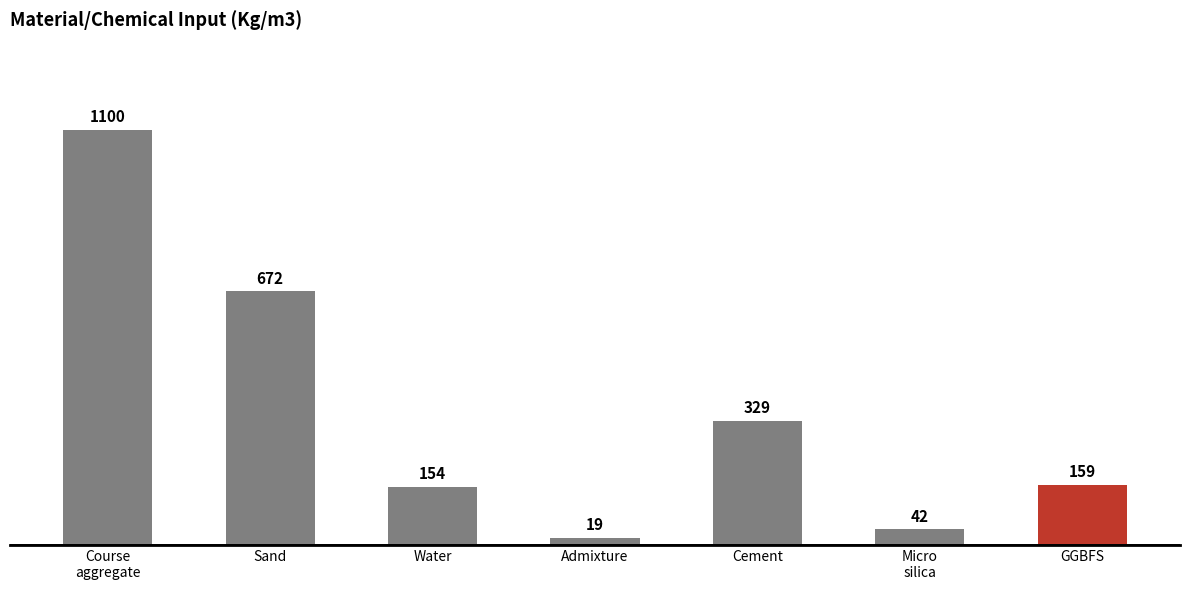

How many series are shown in this chart?

1